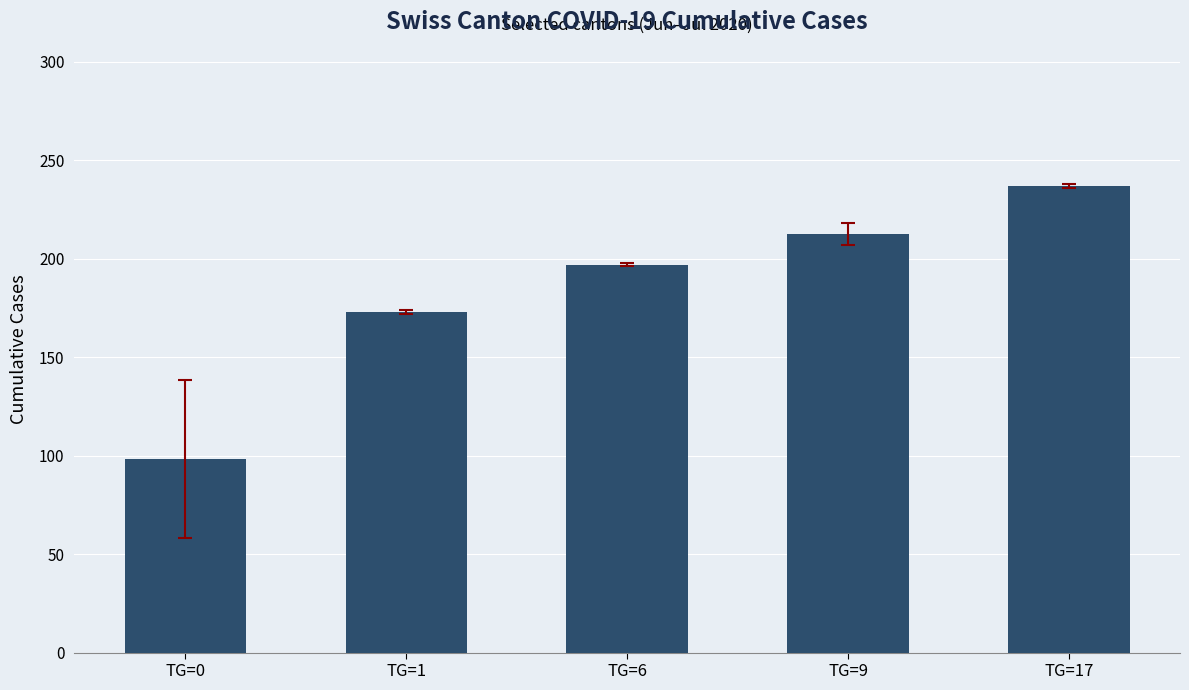

Which has a higher value, TG=6 or TG=17?

TG=17